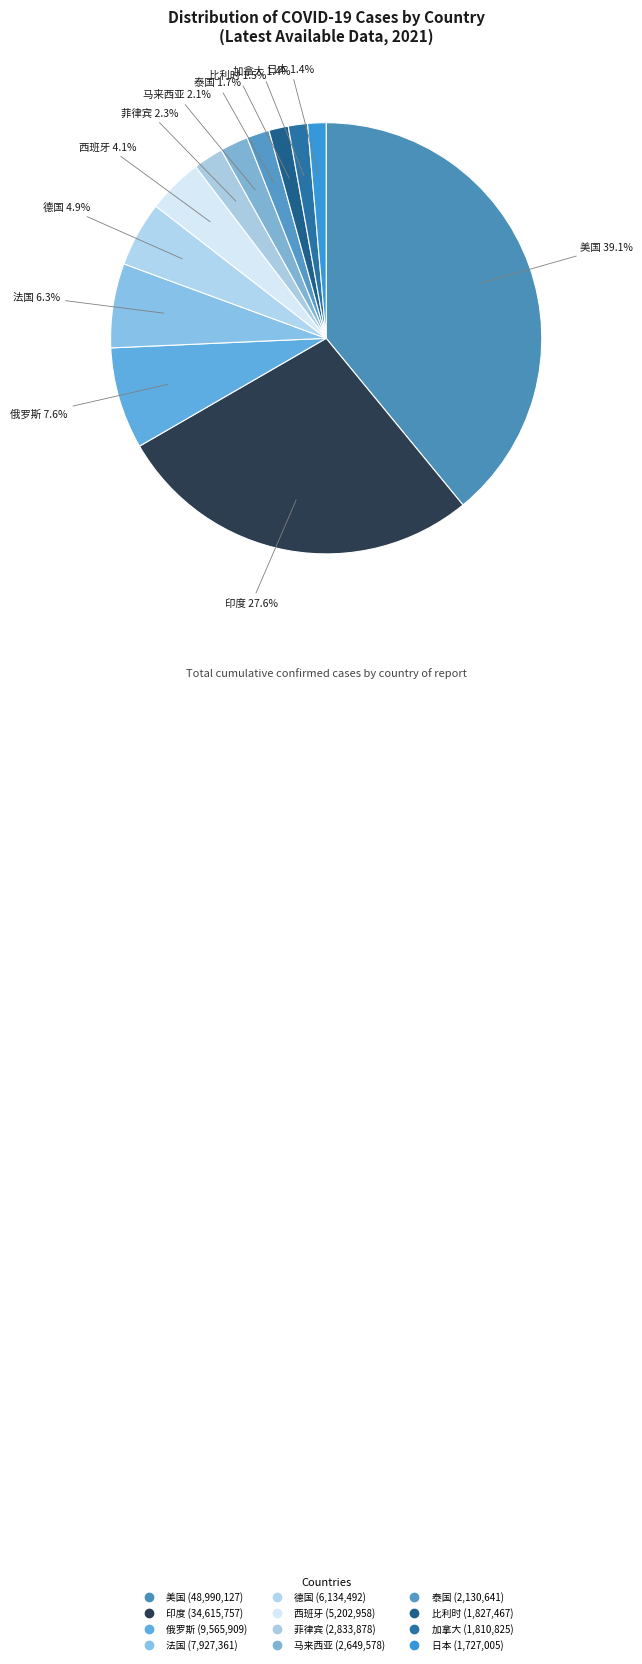

Do 日本 and 法国 together represent more than half of the pie?

No